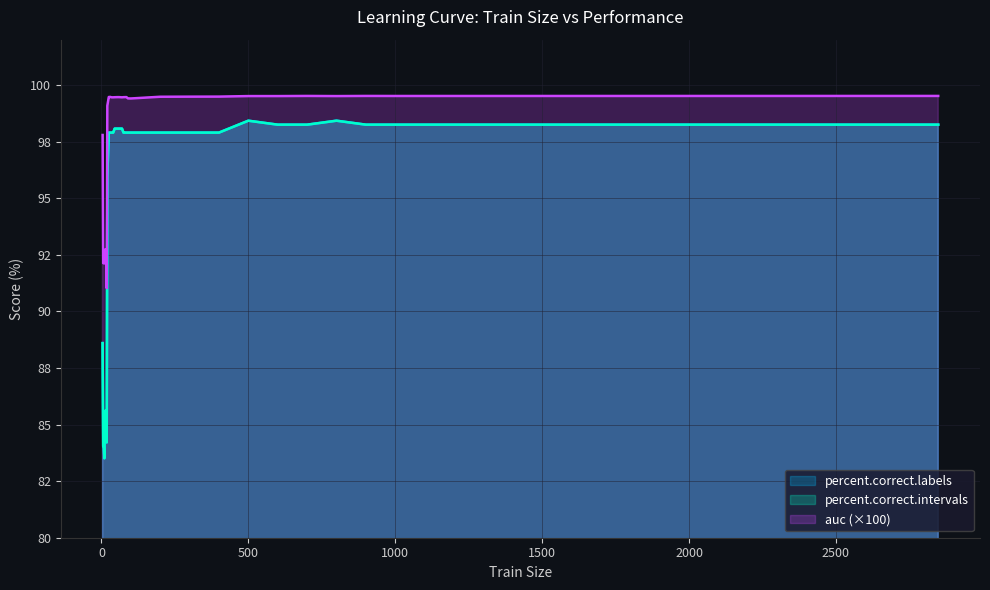

What is the value of the percent.correct.labels point at the 9th from the left?

96.0